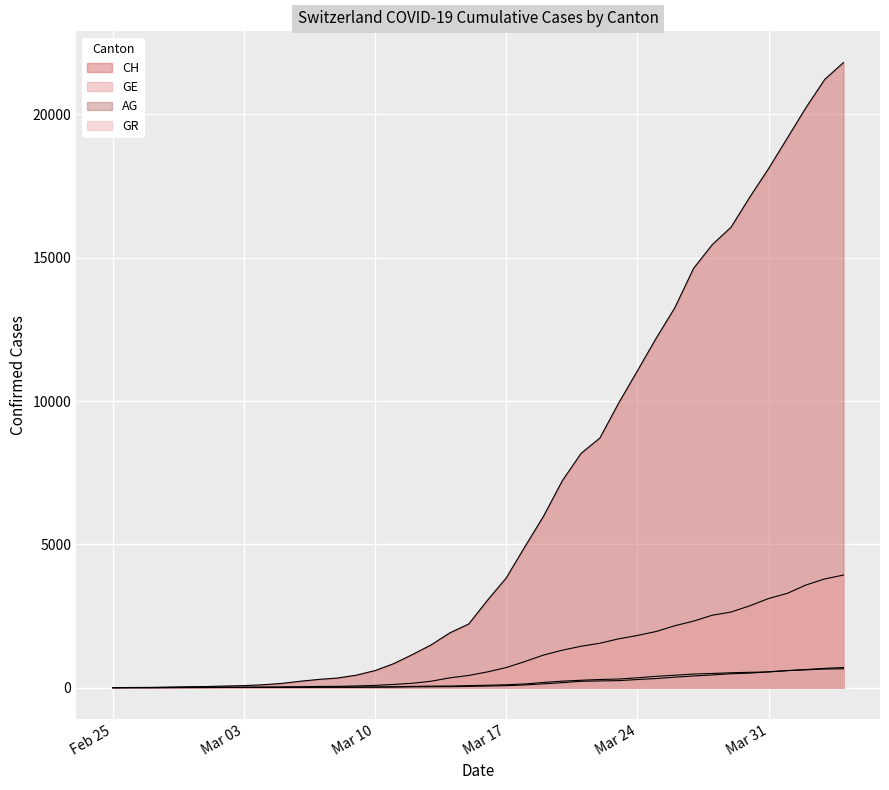

What position from the left is 2020-04-04?

40